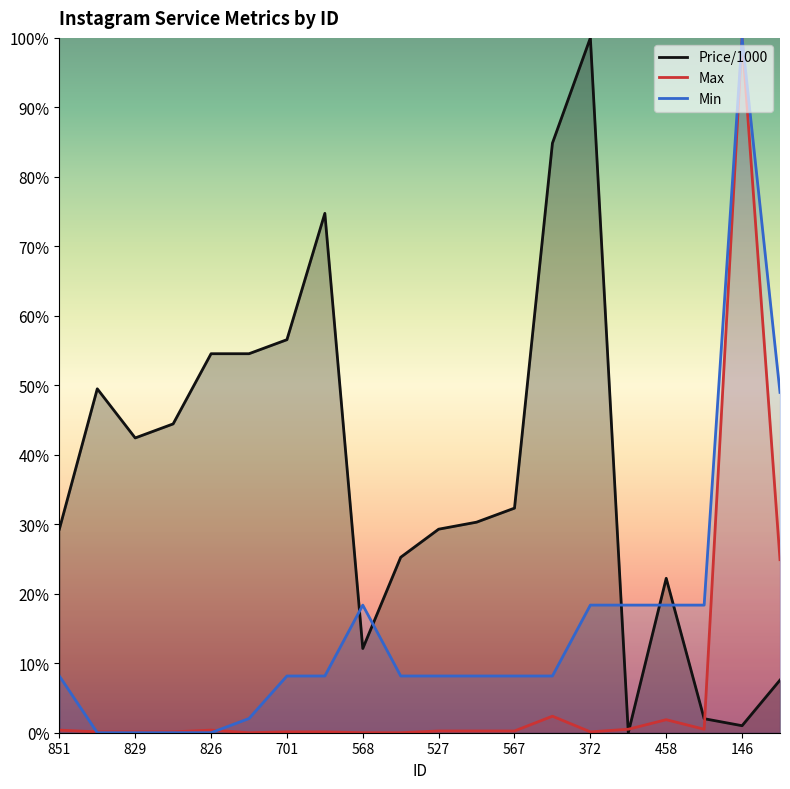

What are all the series names shown in the legend?

Price/1000, Max, Min